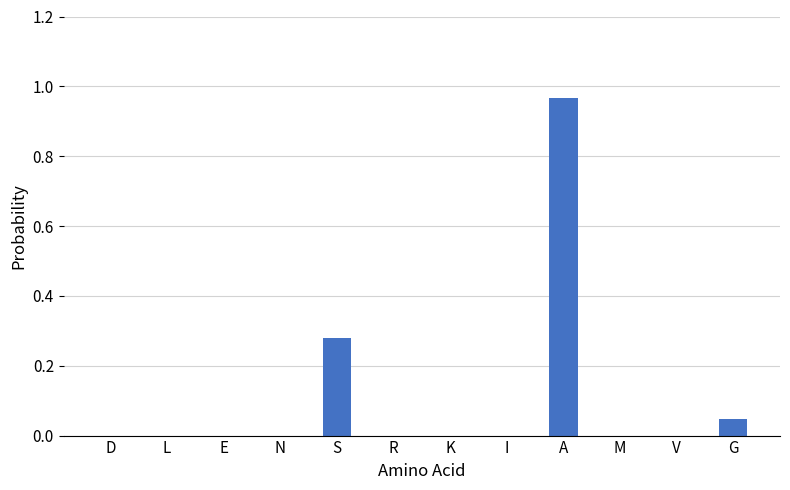

How many distinct data groups are displayed?

1